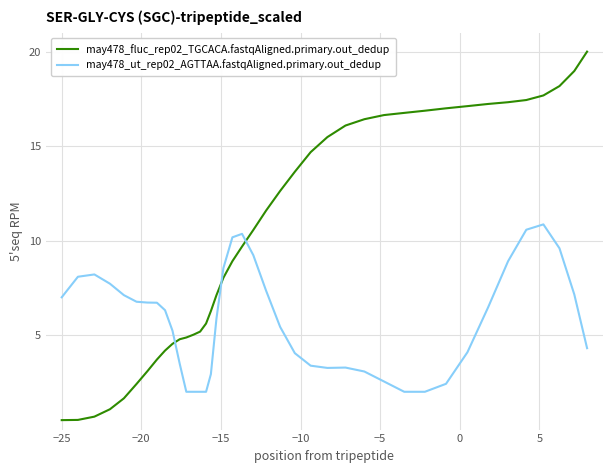

List the series in order of their overall mean, highest first.

may478_fluc_rep02_TGCACA.fastqAligned.primary.out_dedup, may478_ut_rep02_AGTTAA.fastqAligned.primary.out_dedup